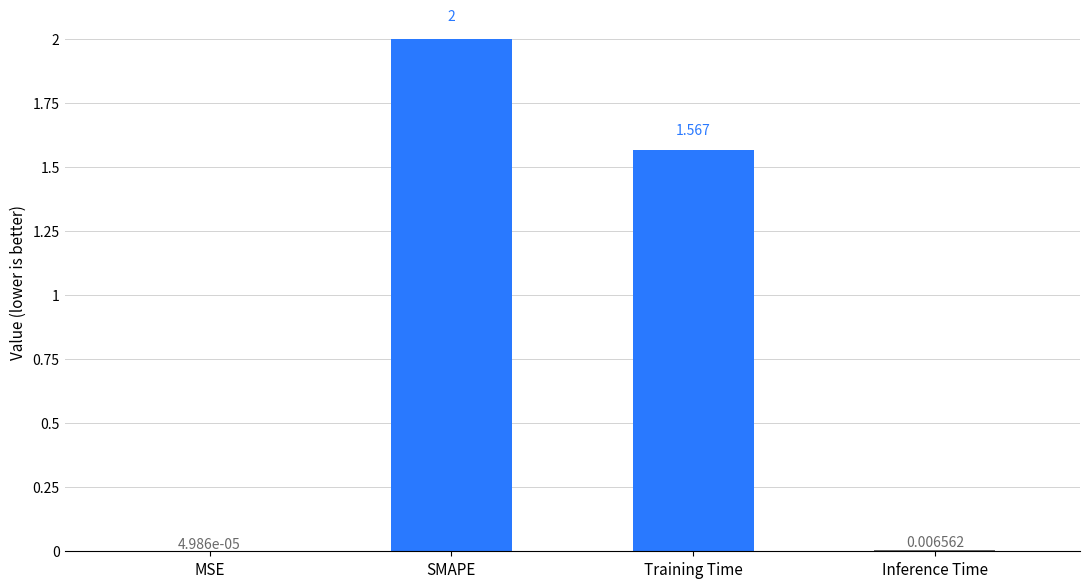

At which category does the chart reach its peak across all series?

SMAPE